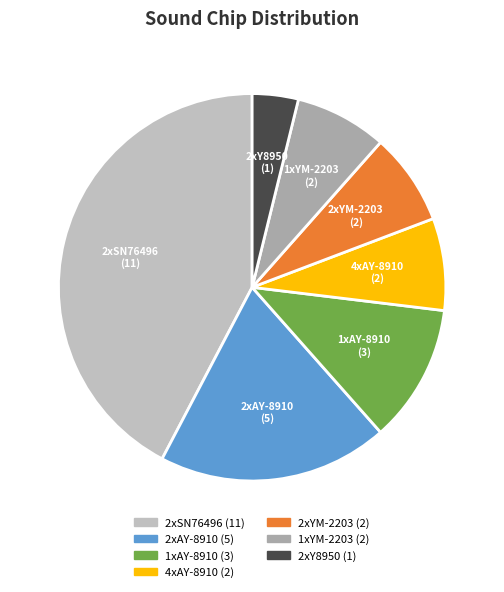

How many slices are in this pie chart?

7